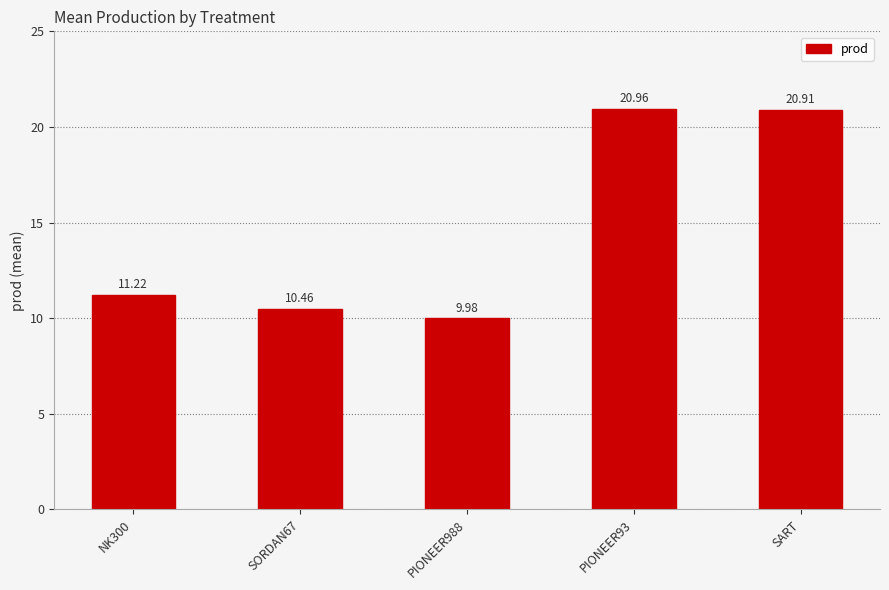

What position from the left is PIONEER93?

4